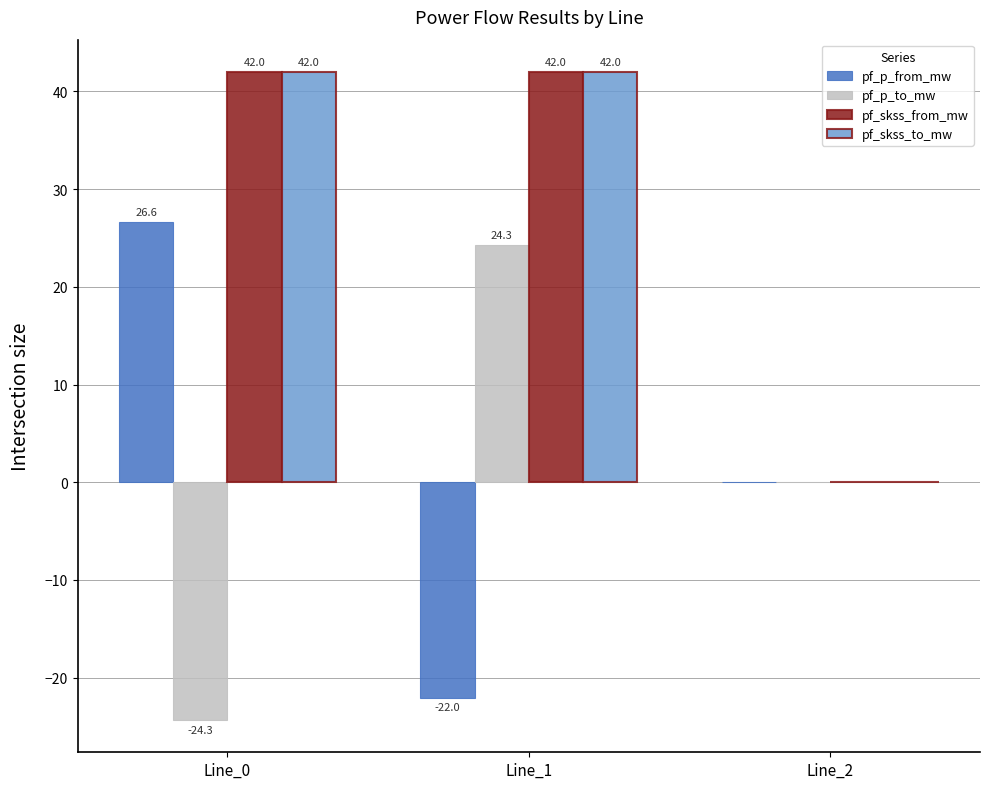

Reading right to left, extract all data points from this chart.

pf_p_from_mw: Line_2=0.0	Line_1=-22.0	Line_0=26.6
pf_p_to_mw: Line_2=0.0	Line_1=24.3	Line_0=-24.3
pf_skss_from_mw: Line_2=0.0	Line_1=42.0	Line_0=42.0
pf_skss_to_mw: Line_2=0.0	Line_1=42.0	Line_0=42.0